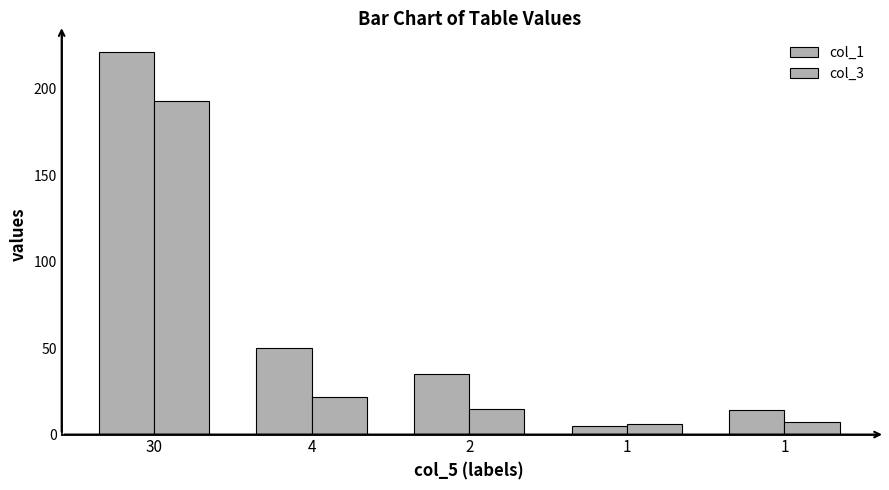

Reading right to left, list all the values displayed in this chart.

col_1: 1=14	1=5	2=35	4=50	30=221
col_3: 1=7	1=6	2=15	4=22	30=193